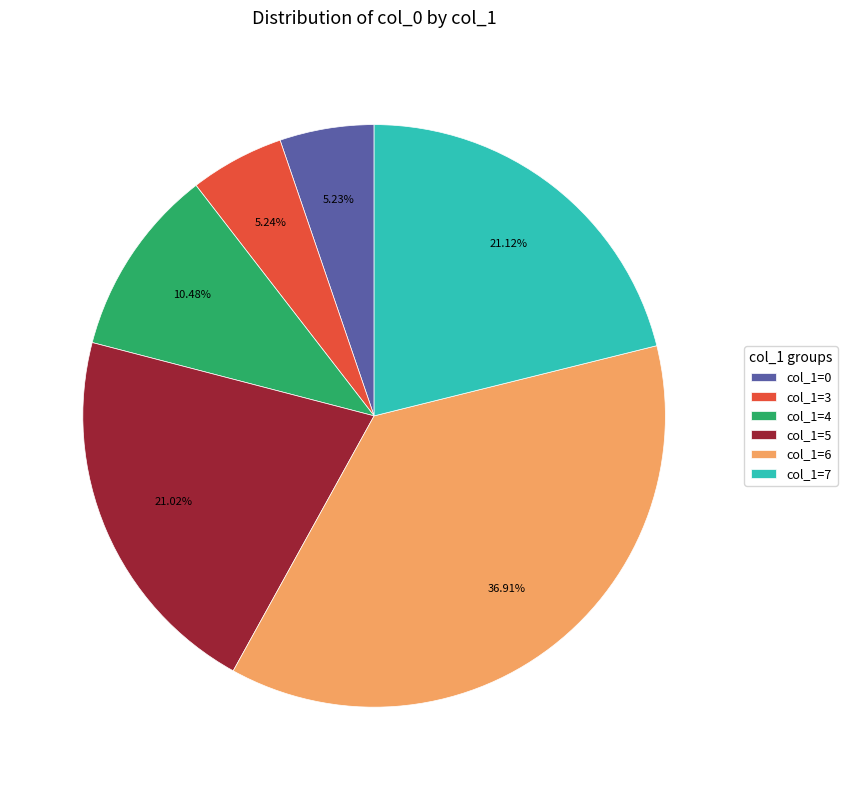

Is the sum of col_1=7 and col_1=4 greater than half?

No